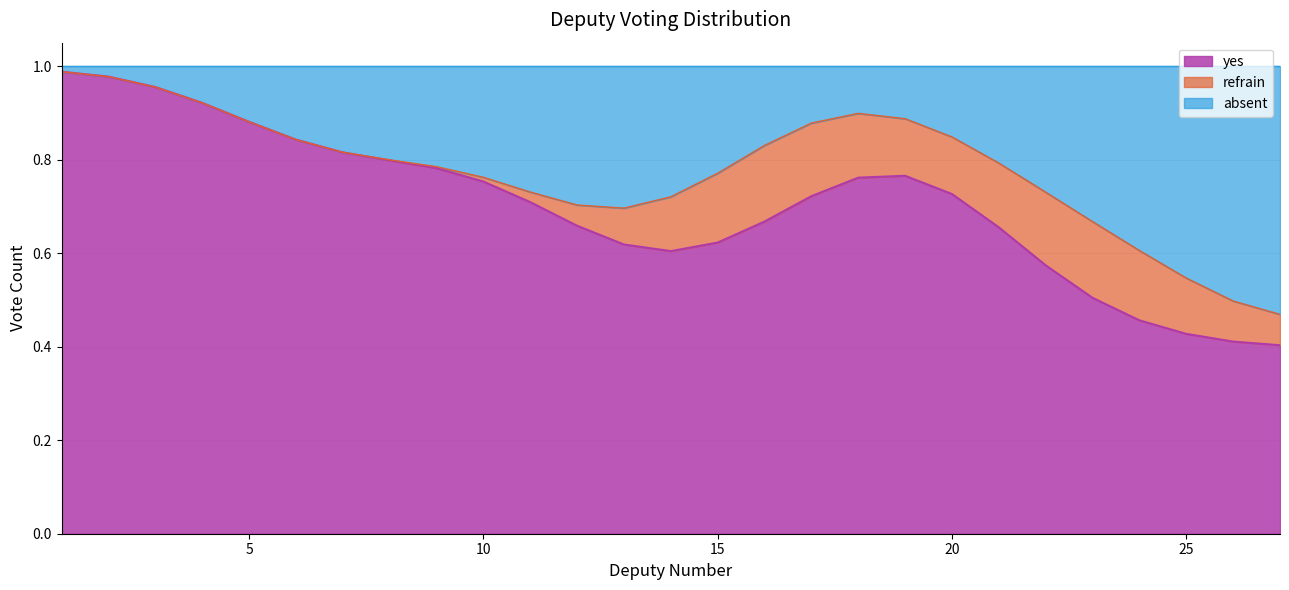

What are all the series names shown in the legend?

yes, refrain, absent